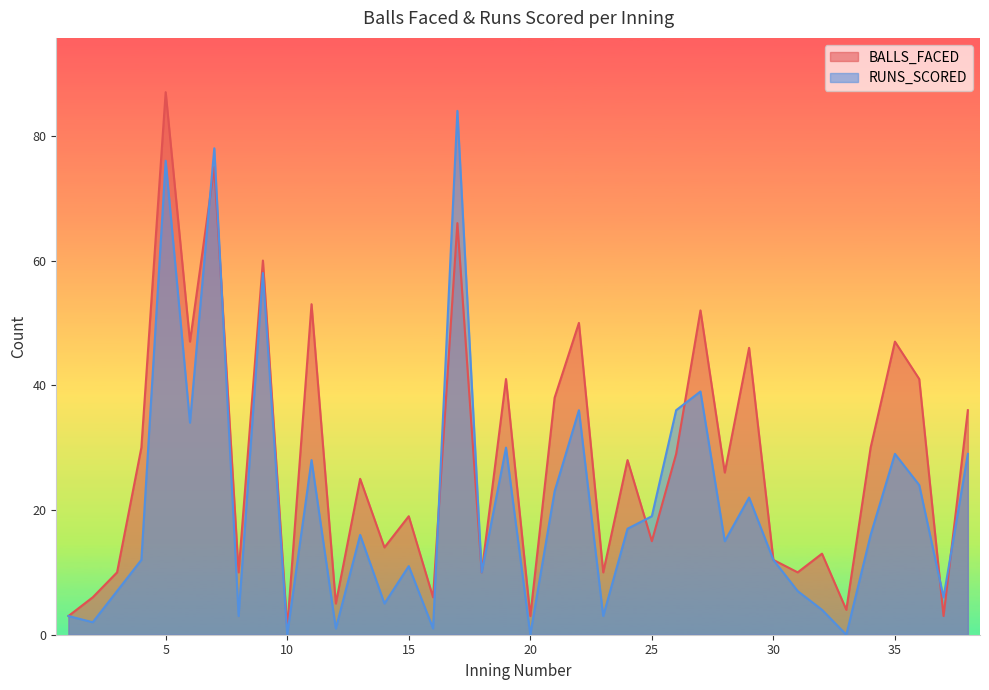

Between which two adjacent categories do RUNS_SCORED and BALLS_FACED first intersect?

6 and 7